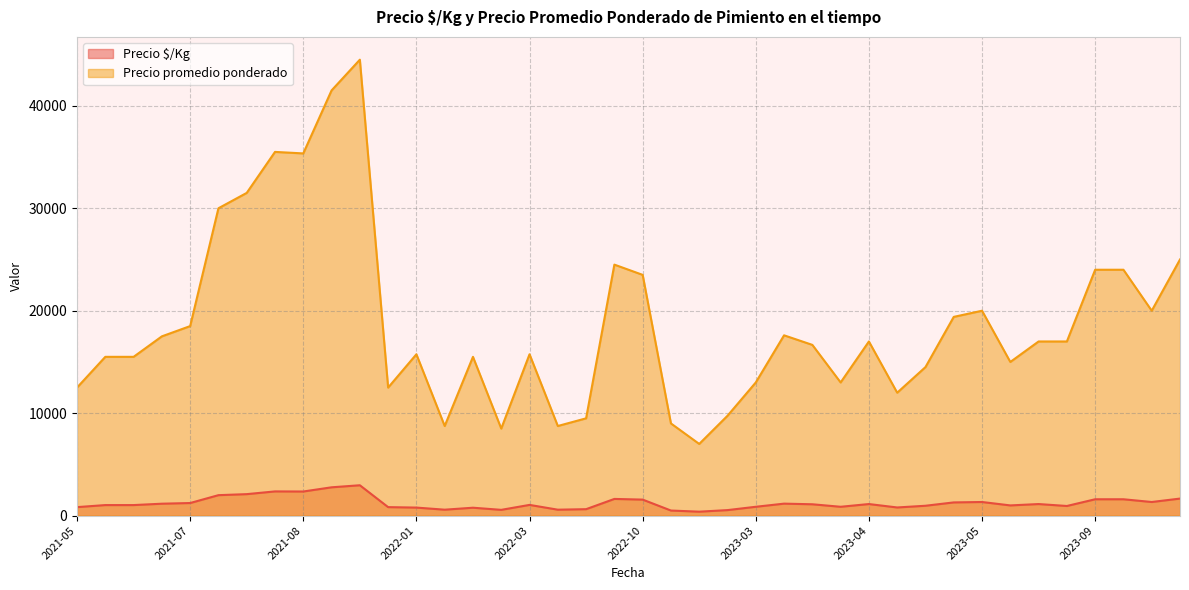

True or false: Precio $/Kg has a value of 268 at 2023-01-09.

False